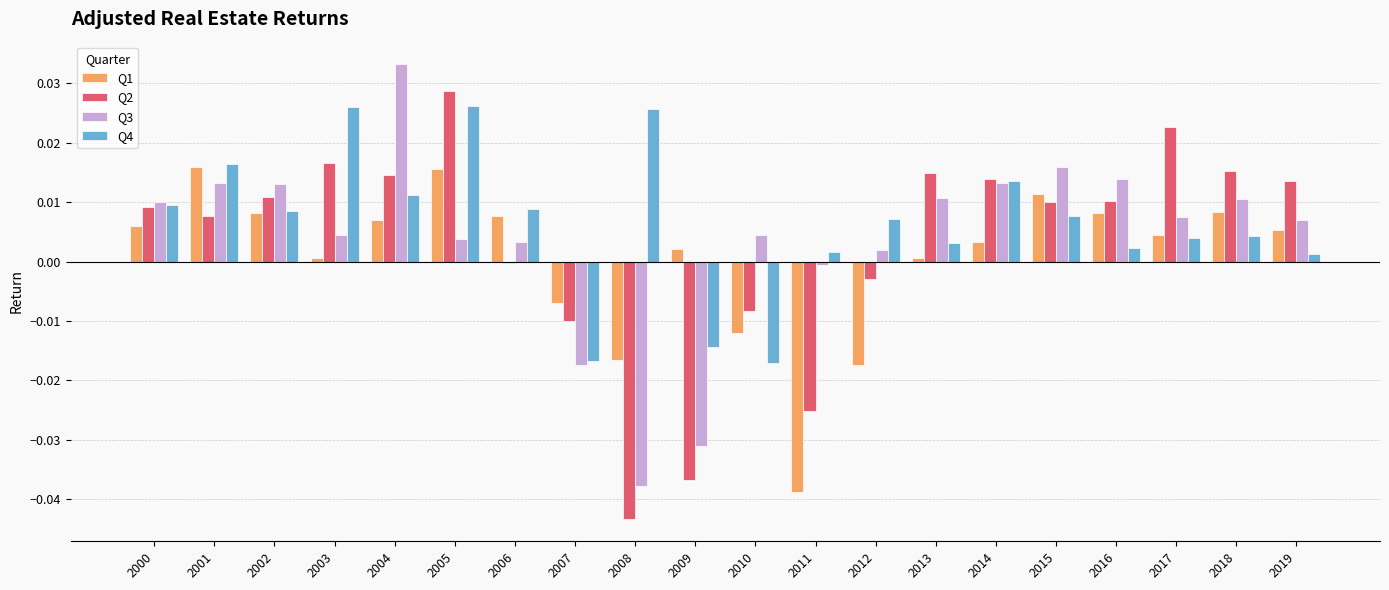

At how many categories does at least one series exceed 0?

19